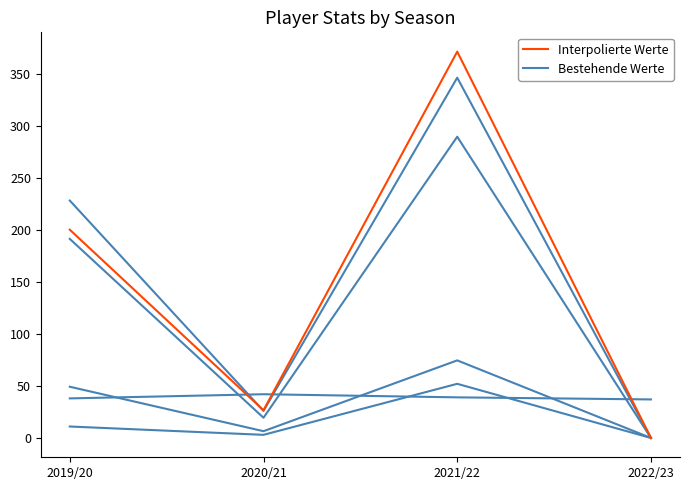

Reading left to right, extract all data points from this chart.

Bestehende Werte: 228.0	26.0	346.0	0.0
creativity: 191.2	19.4	289.3	0.0
ict_index: 49.2	6.5	74.5	0.0
goals_conceded: 11.0	3.0	52.0	0.0
end_cost: 38.0	42.0	39.0	37.0
Interpolierte Werte: 200.0	26.6	371.0	0.0